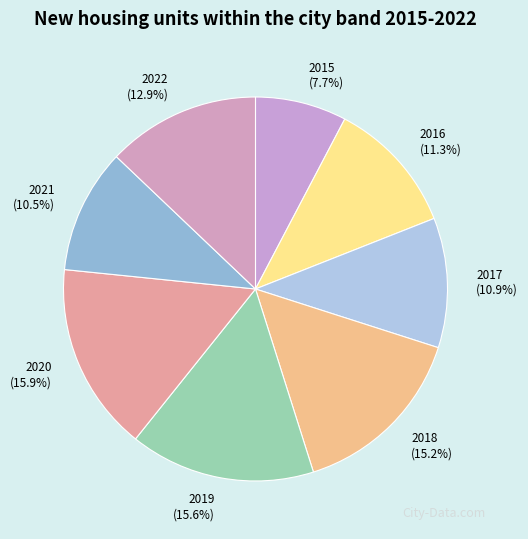

Which slice is the smallest?

2015